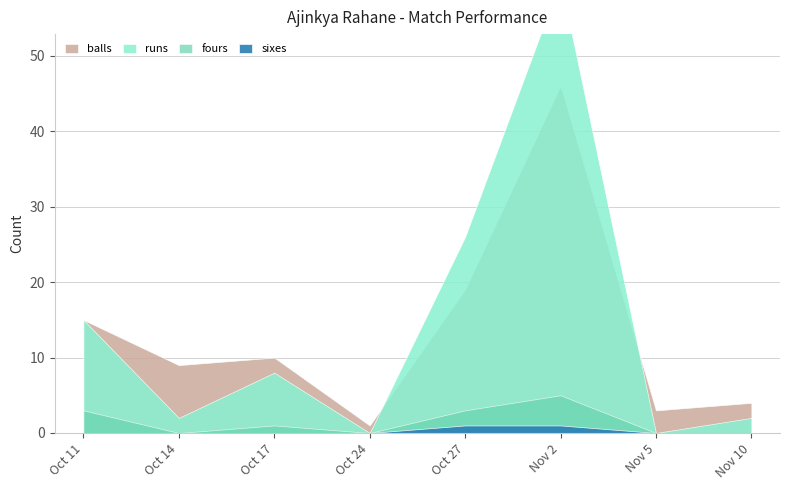

Which series has the widest spread of values?

runs